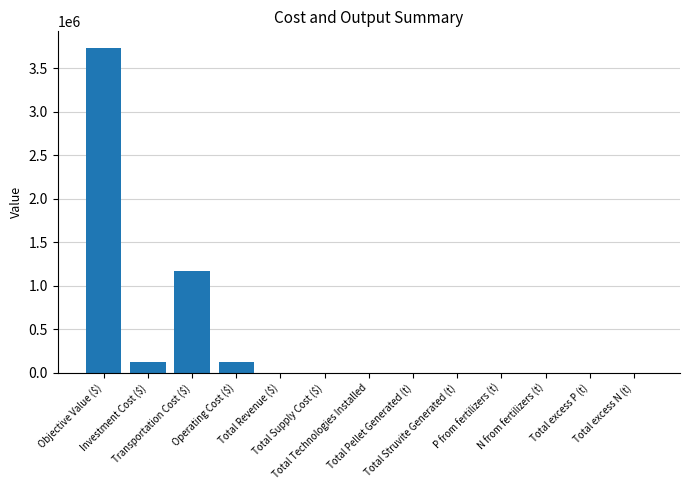

What is the greatest value displayed?

3735265.3